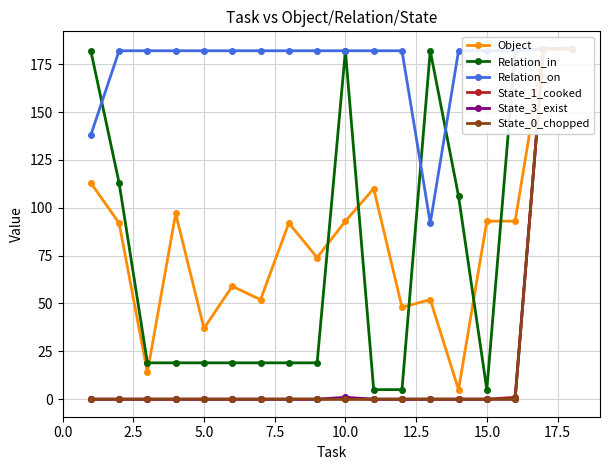

True or false: State_1_cooked and Relation_in intersect in this chart.

False